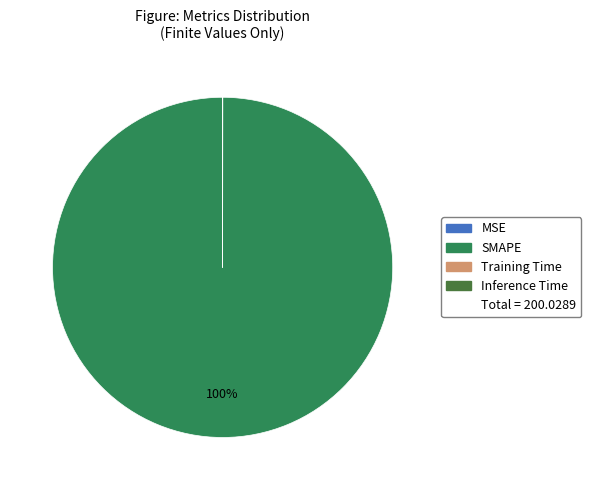

To the nearest percent, what is the difference between the largest and smallest slice percentages?

100%